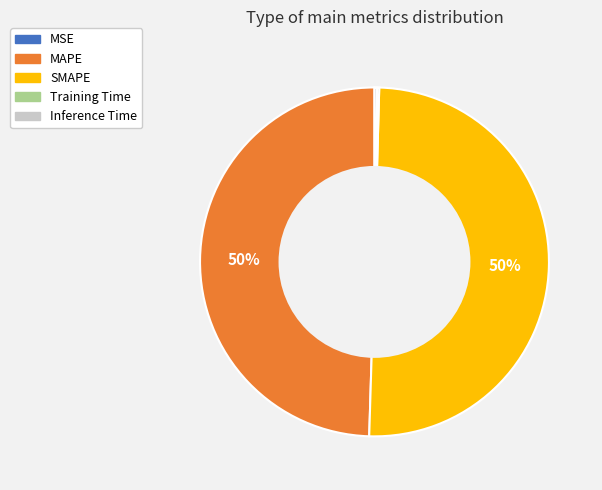

The MAPE slice represents 50% of the pie. True or false?

True